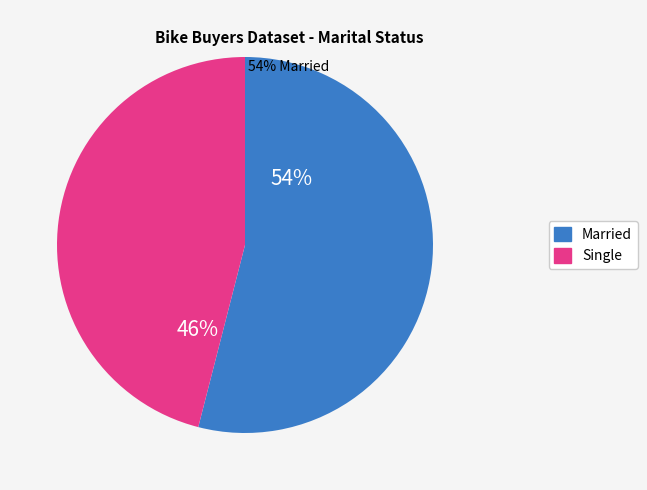

Rank the categories by value from lowest to highest.

Single, Married